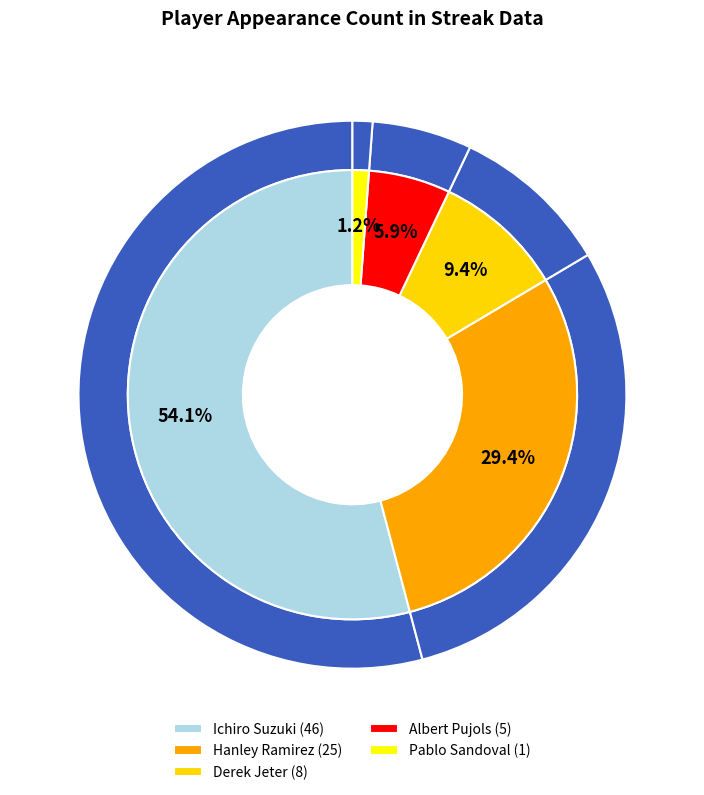

What is the largest slice in the pie chart?

Ichiro Suzuki